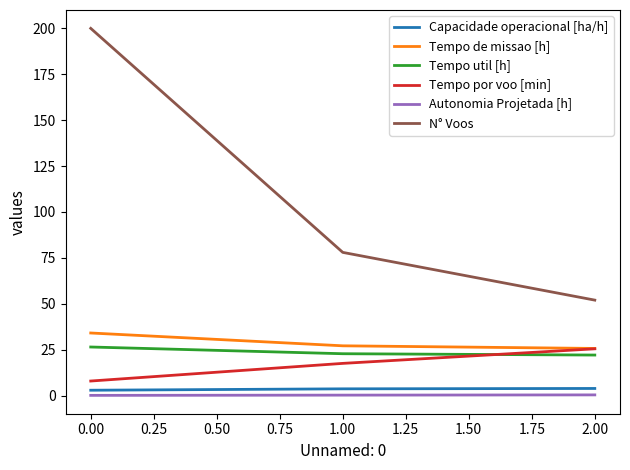

What is the sum of all Tempo de missao [h] values?

86.9